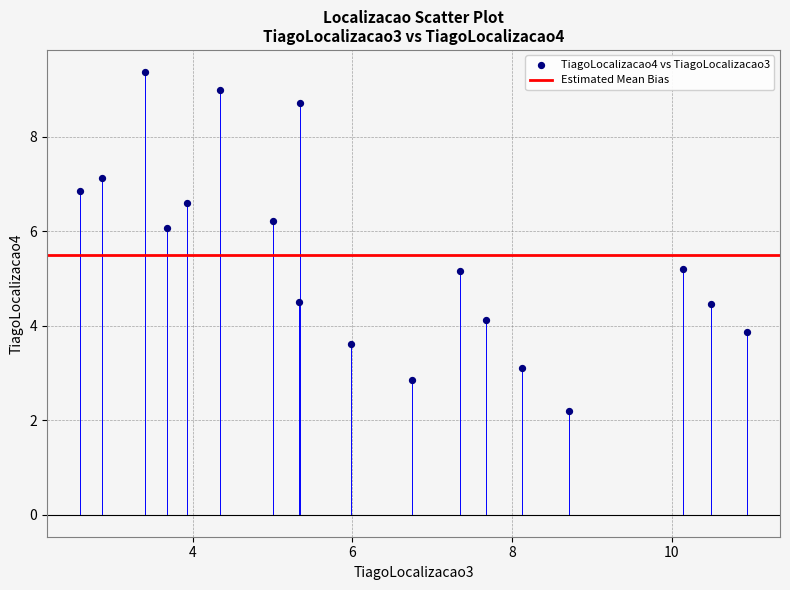

What is the range of Y values (max minus min)?

7.2